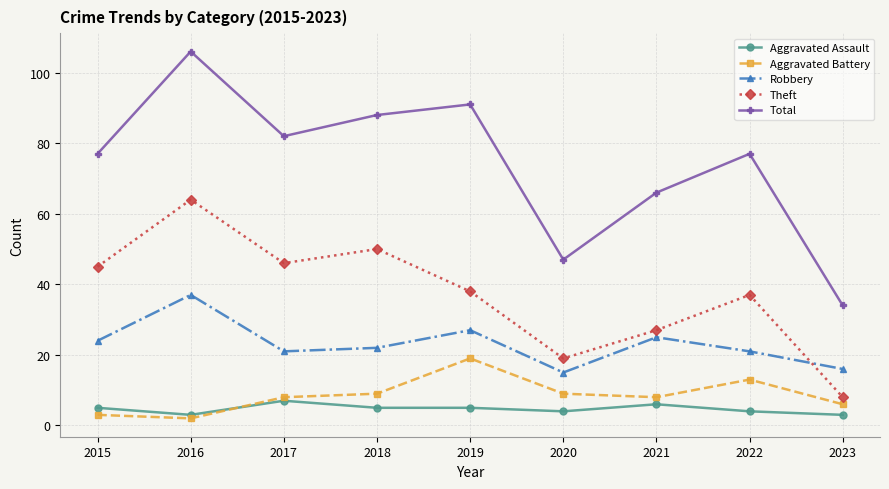

At which category does the chart reach its peak across all series?

2016